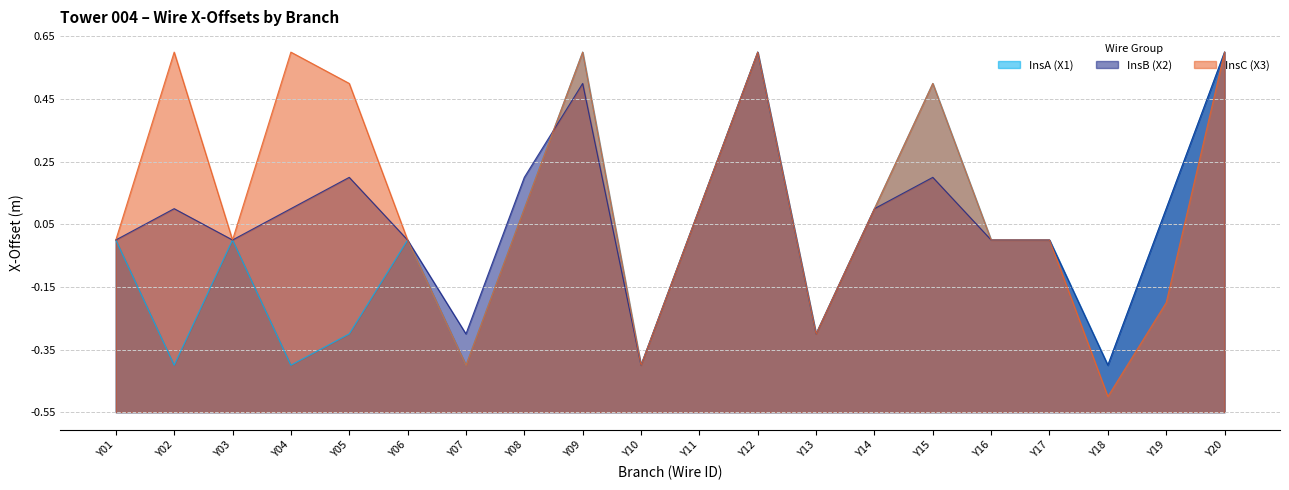

What is the difference between the maximum and second lowest values in the InsA (X1) series?

1.0